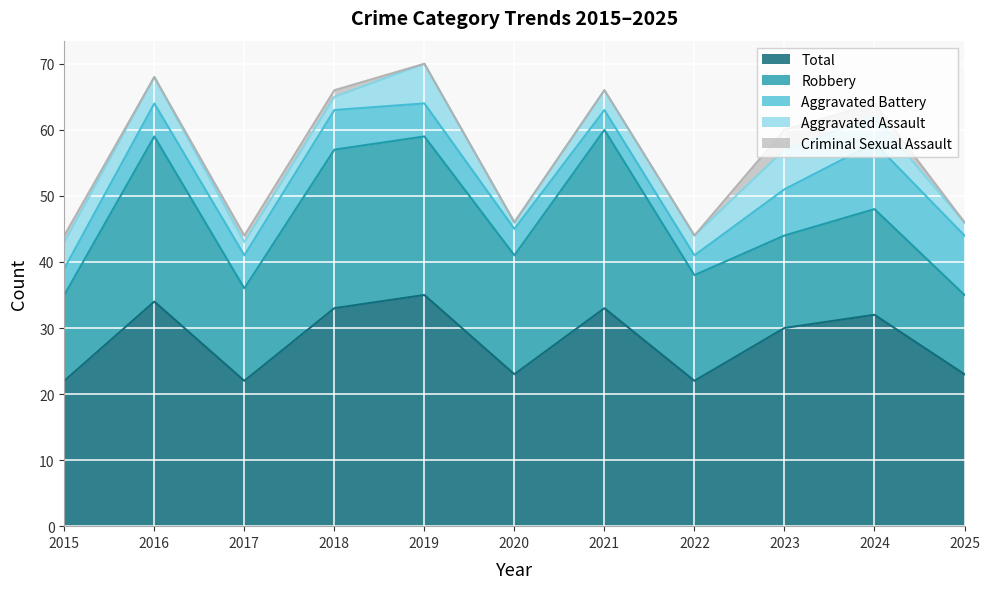

Where does the Total series first go above 30?

2016